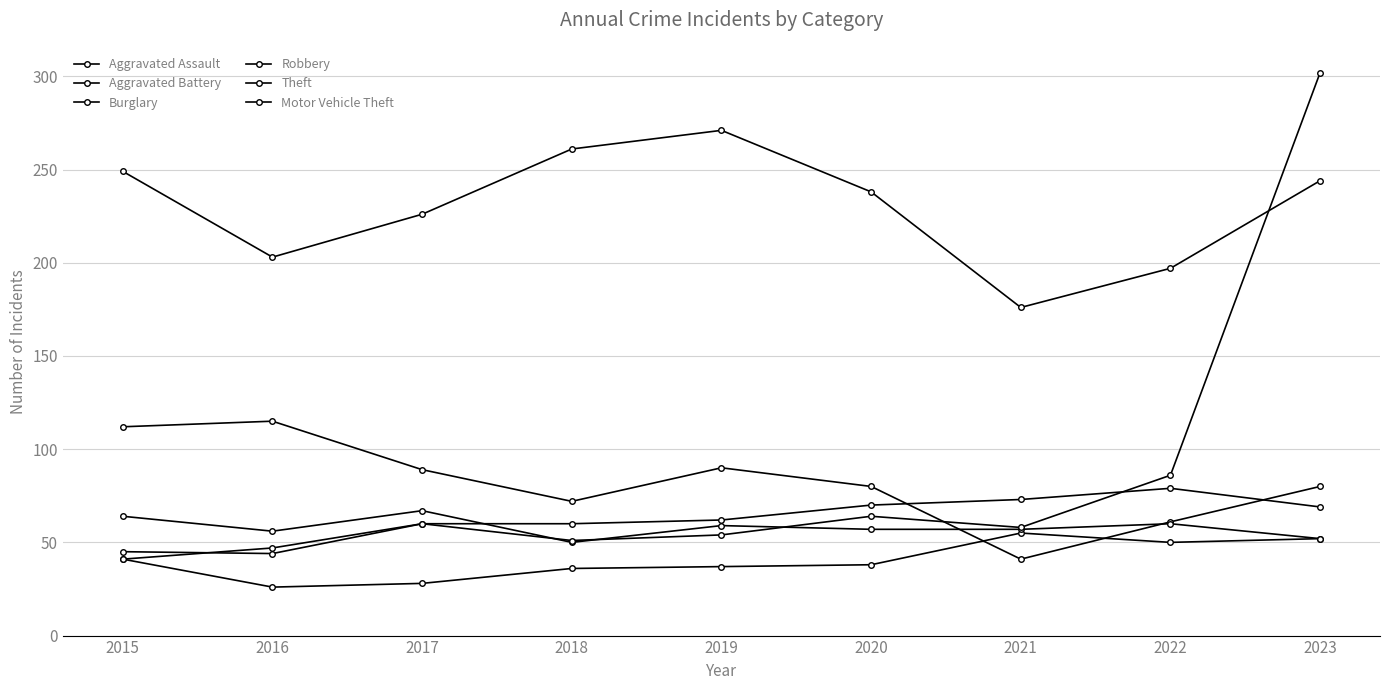

Which series changed the most between 2020 and 2022?

Theft